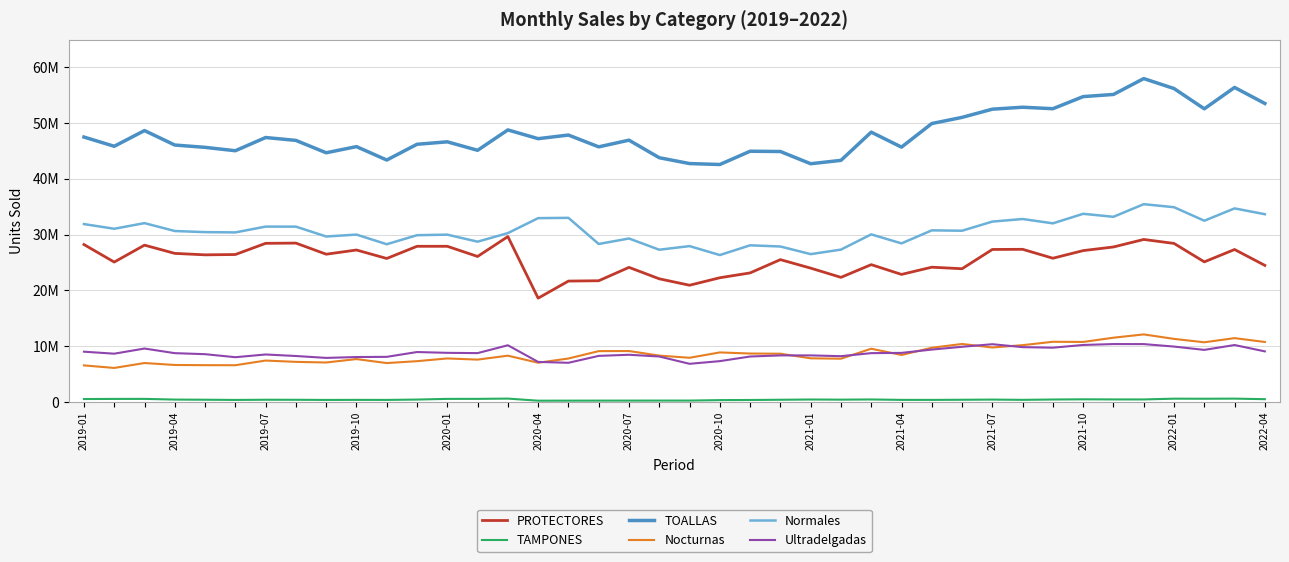

Is this an area chart (filled region under the line)?

No